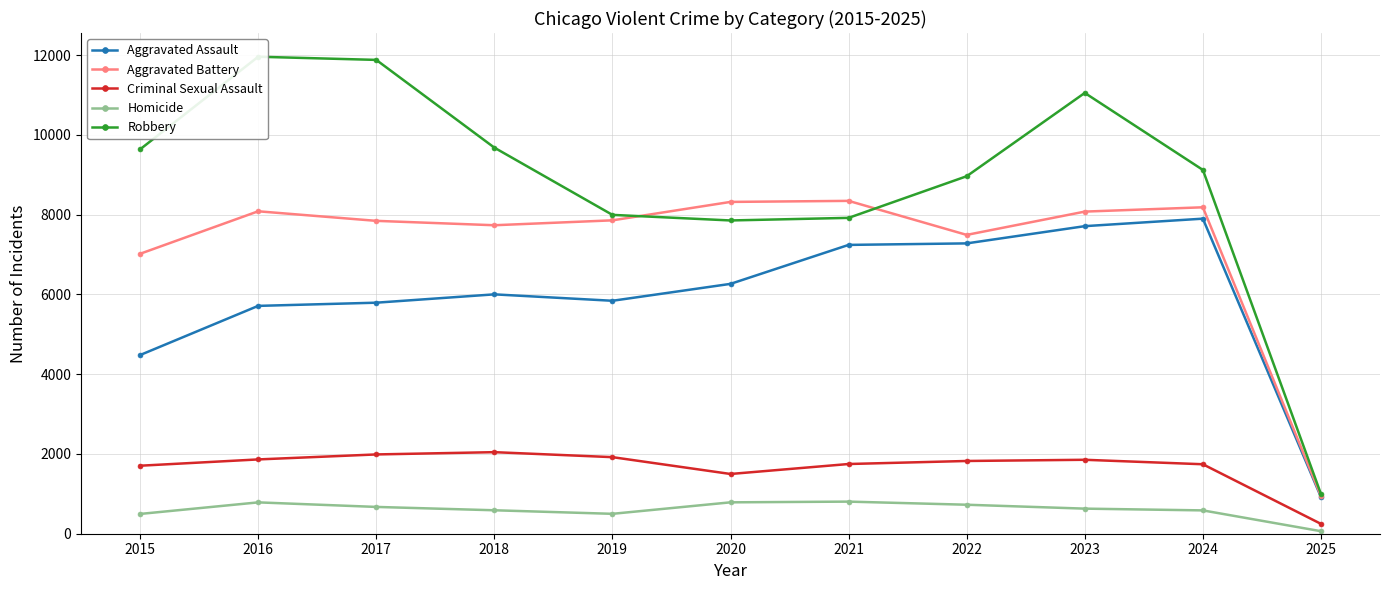

True or false: Robbery and Criminal Sexual Assault cross at least once.

False